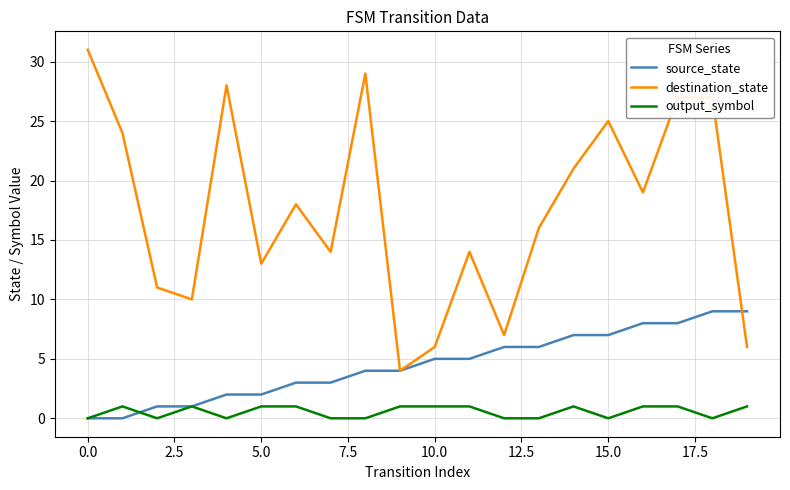

Rank the series by their average value, from highest to lowest.

destination_state, source_state, output_symbol